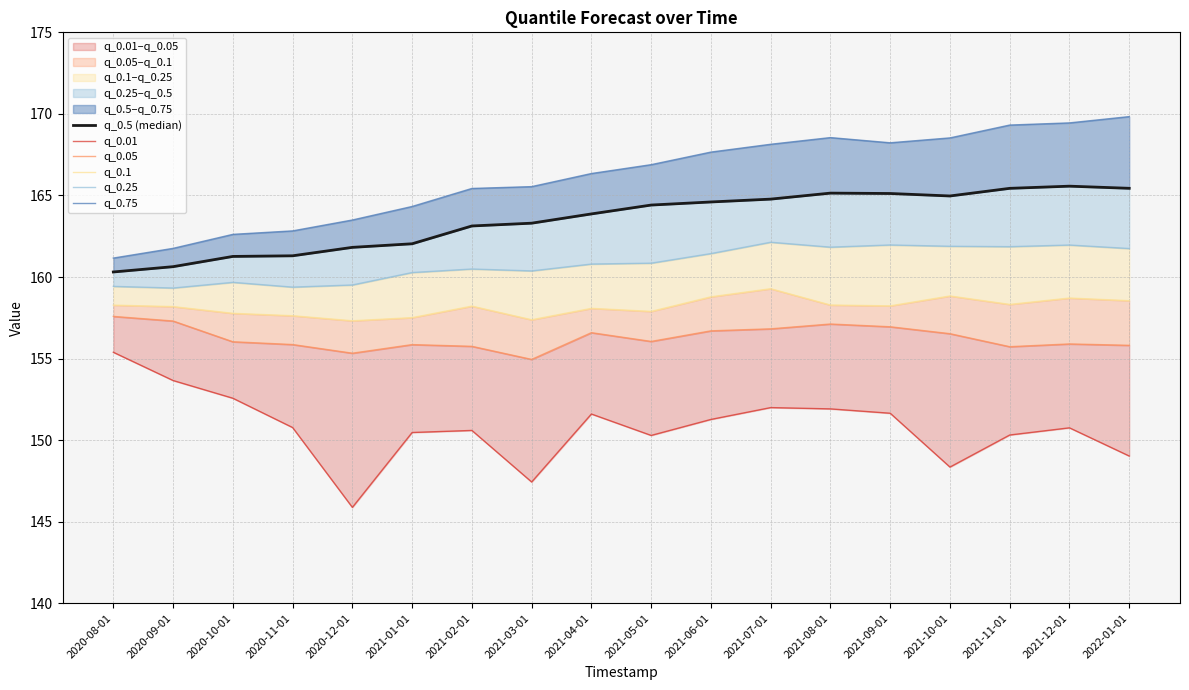

What is the sum of the q_0.1 values at 2020-08-01 and 2021-02-01?

316.5